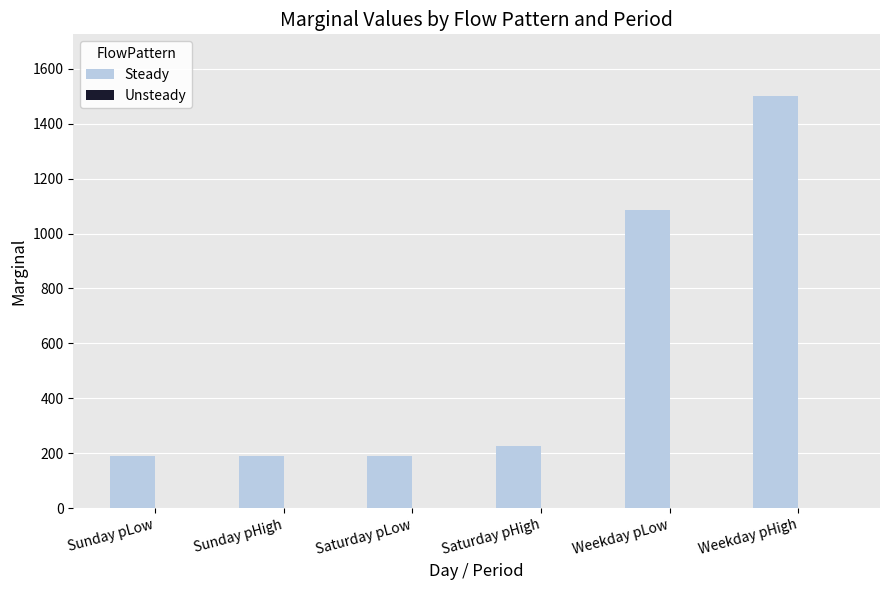

What is the ratio of the value at Weekday pLow to the value at Weekday pHigh?

0.7